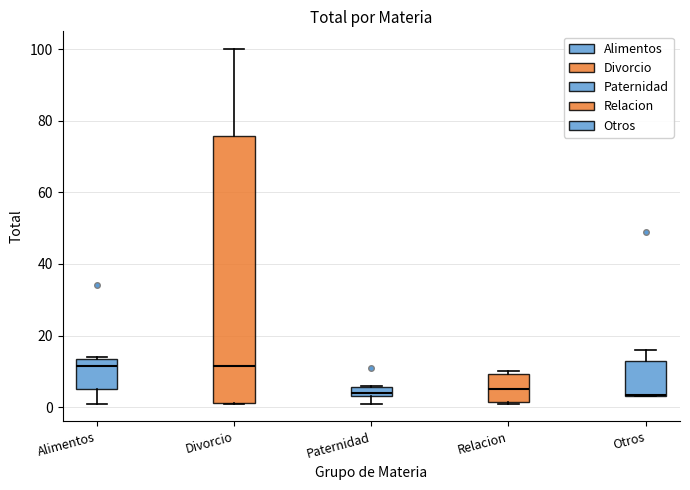

Which box is the tallest, from its lower edge to its upper edge?

Divorcio